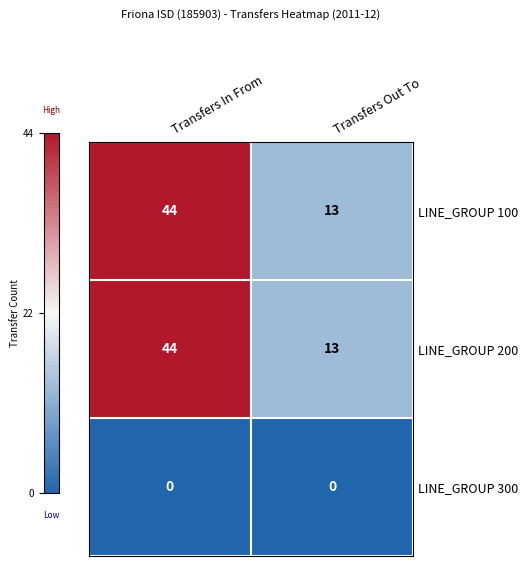

At which label is LINE_GROUP 100 closest to 28?

Transfers Out To